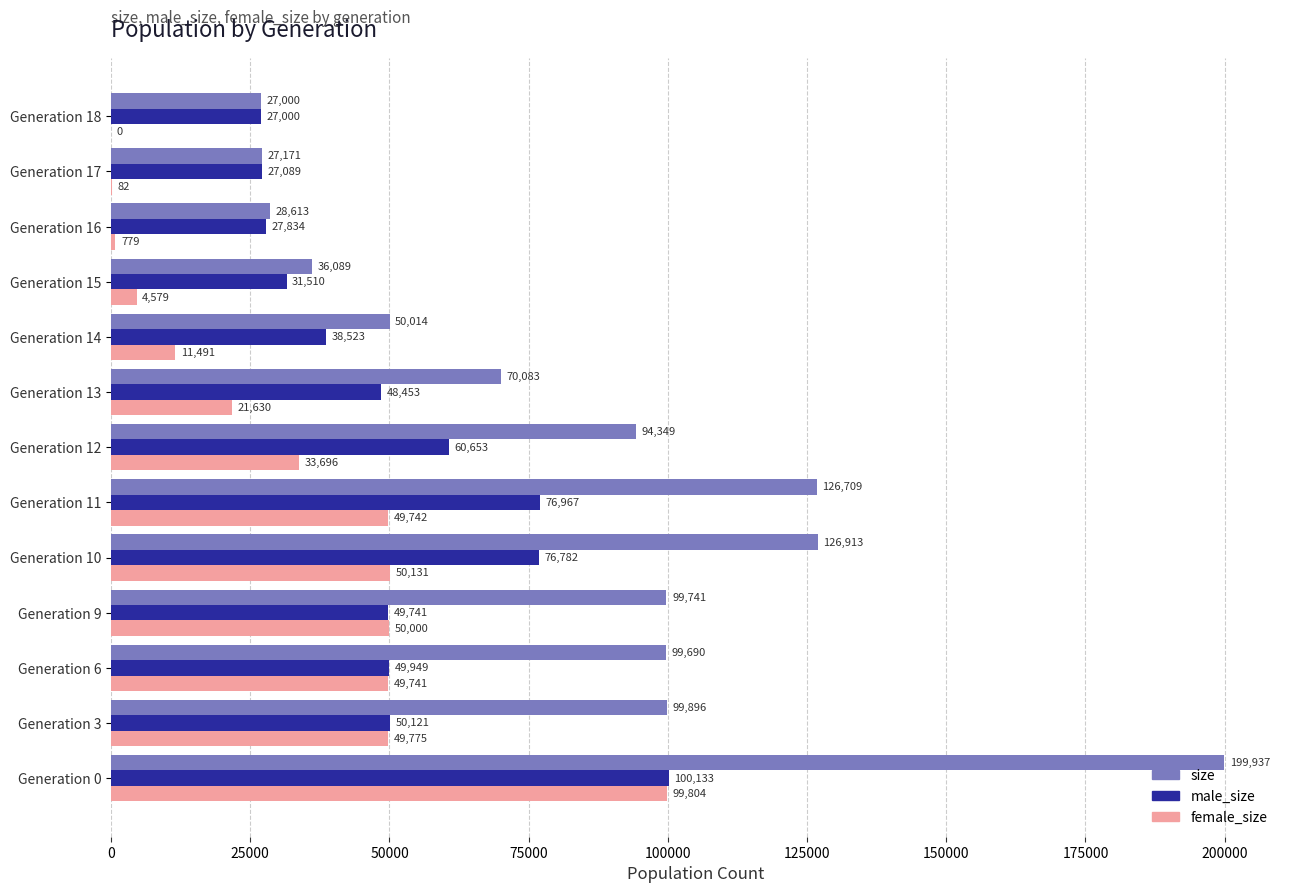

Which series changed the most between Generation 0 and Generation 14?

size